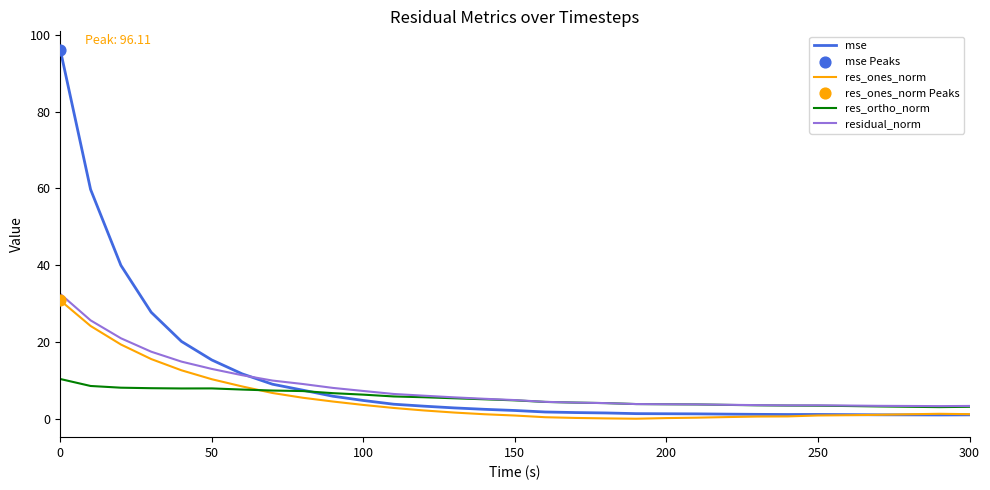

Which series has the widest spread of values?

mse